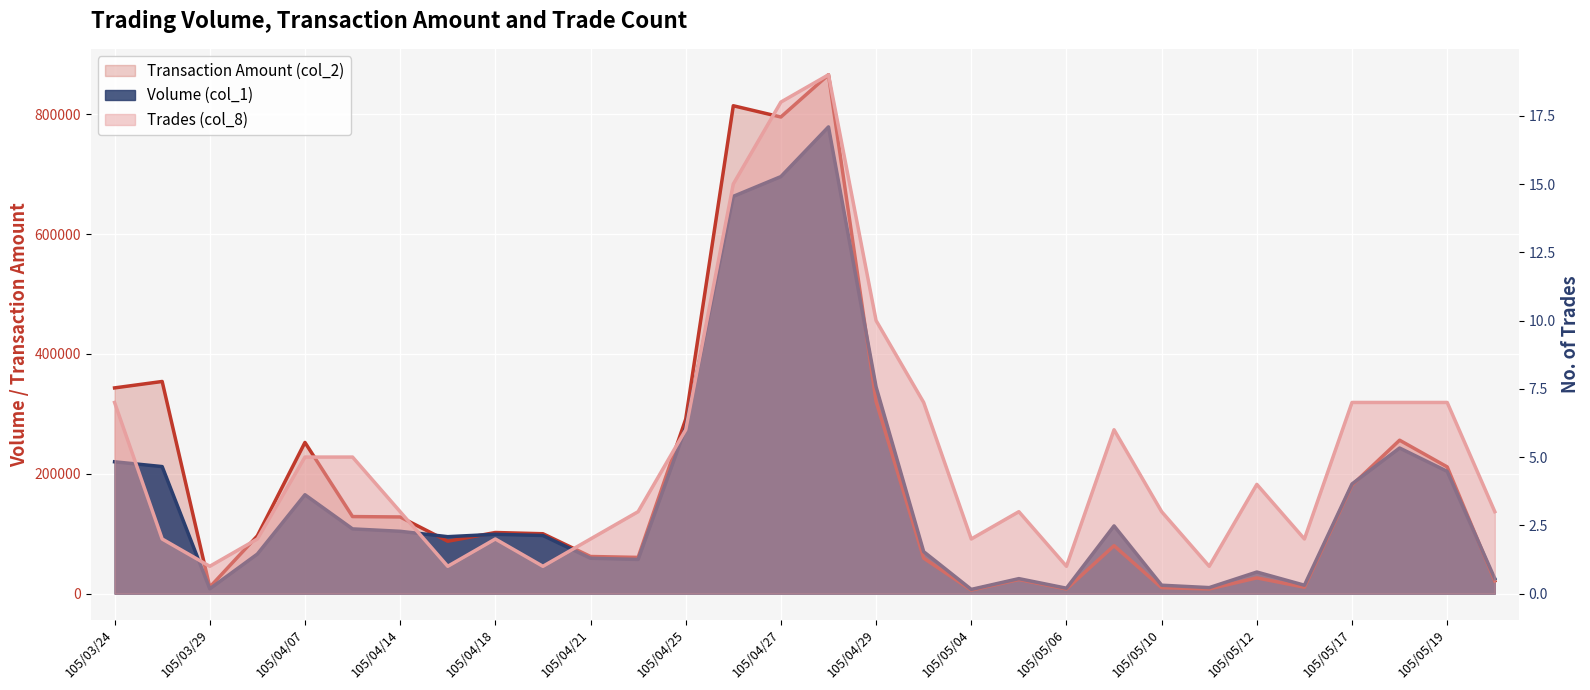

At which category is the sum across all series the highest?

105/04/28